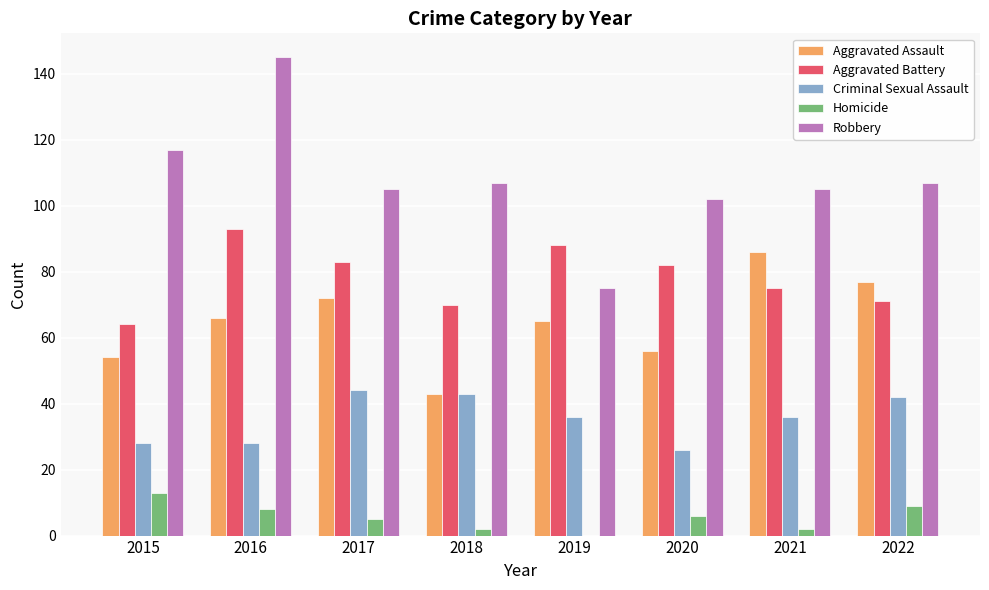

True or false: Robbery has a value of 226 at 2016.

False